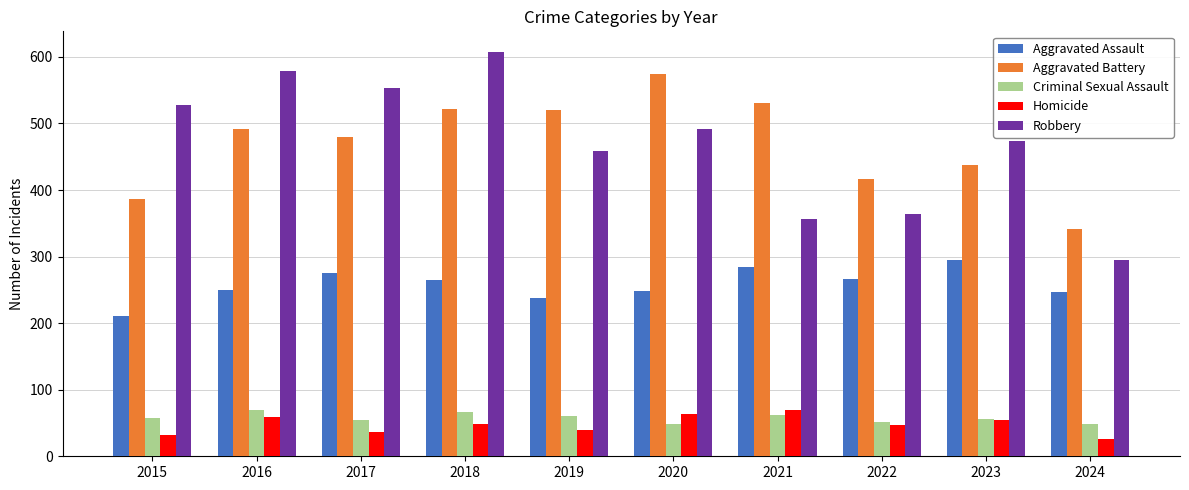

Does the chart contain stacked bars?

No